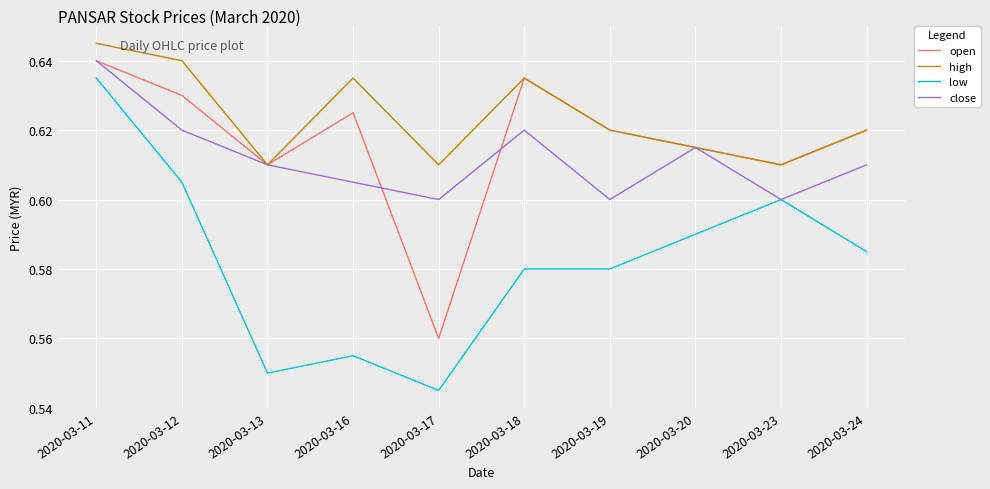

Count the close values in the range 0 to 1.

10